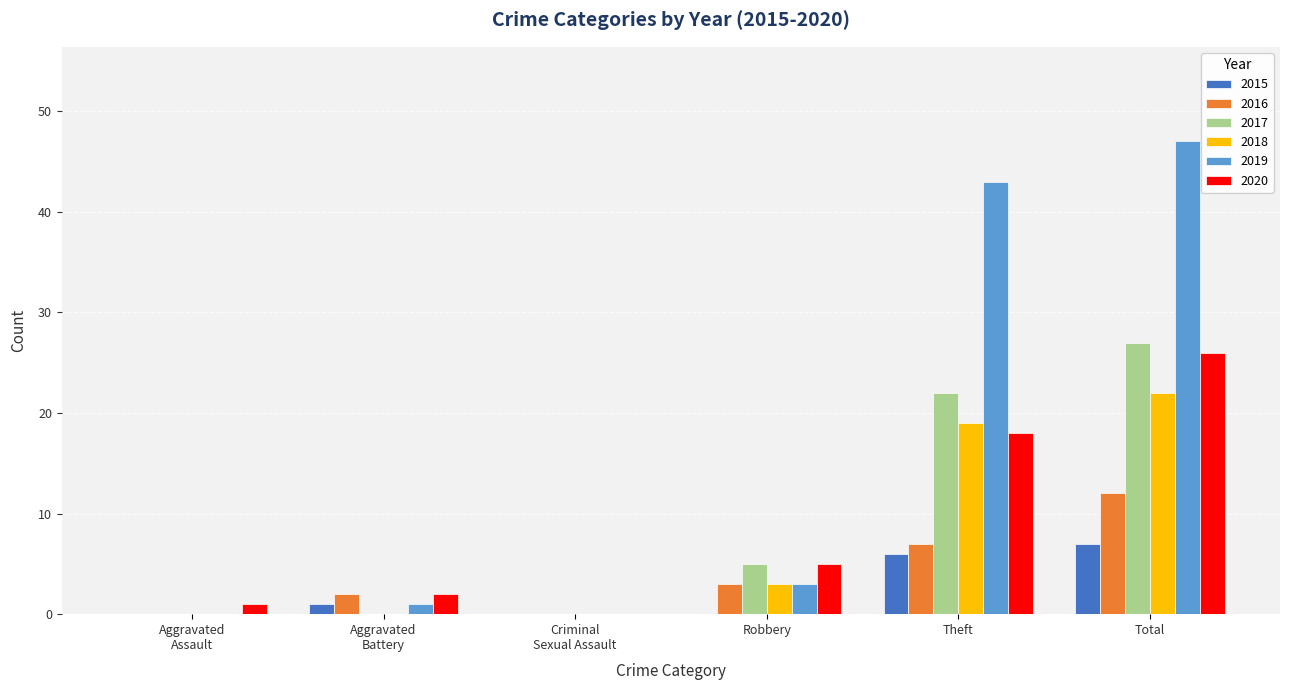

True or false: 2016 has a value of 7 at Theft.

True